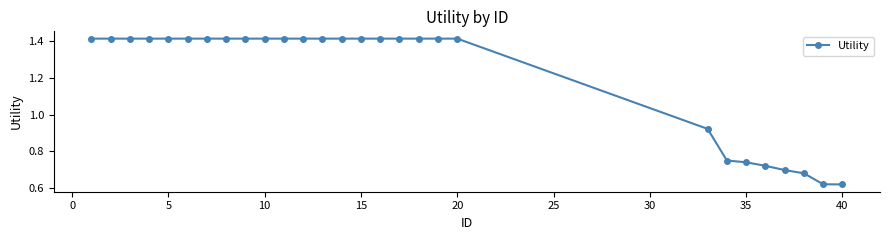

What is the sum of all values?

34.0